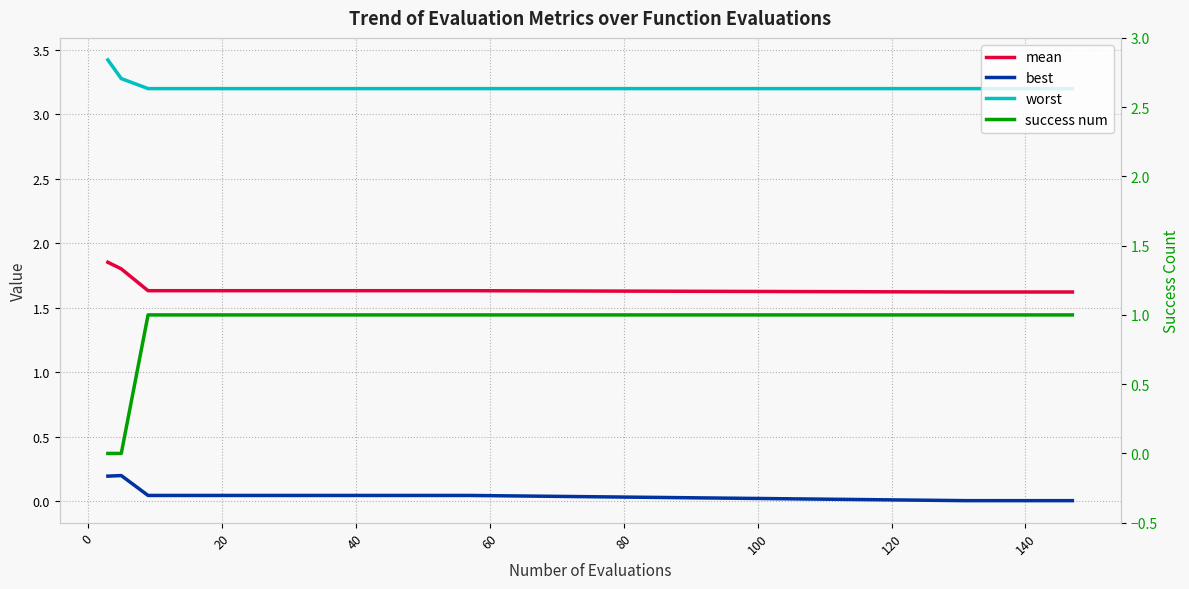

Rank the series by their maximum value, from lowest to highest.

best, success num, mean, worst